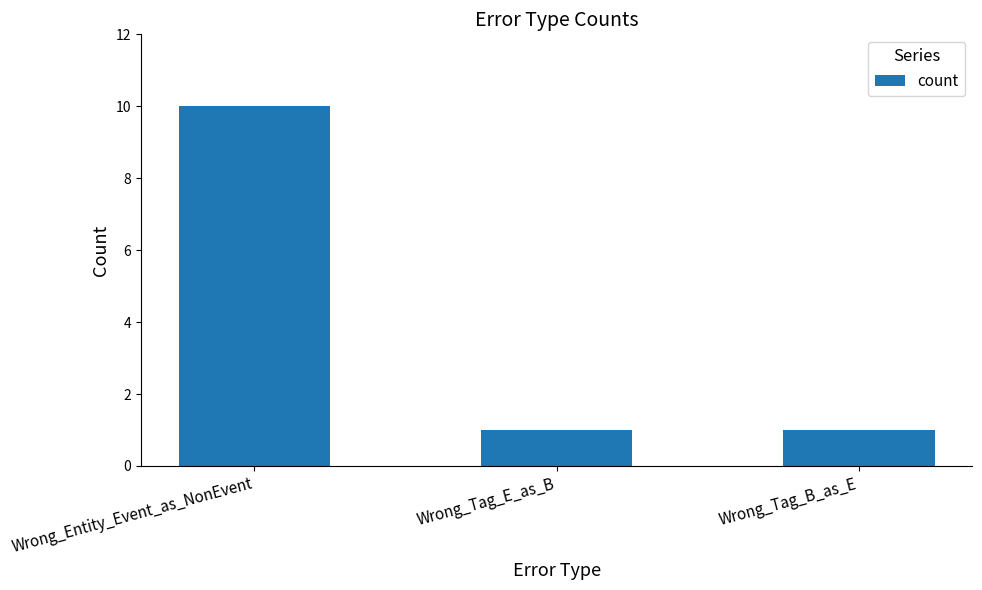

How many values are between 1 and 10?

3